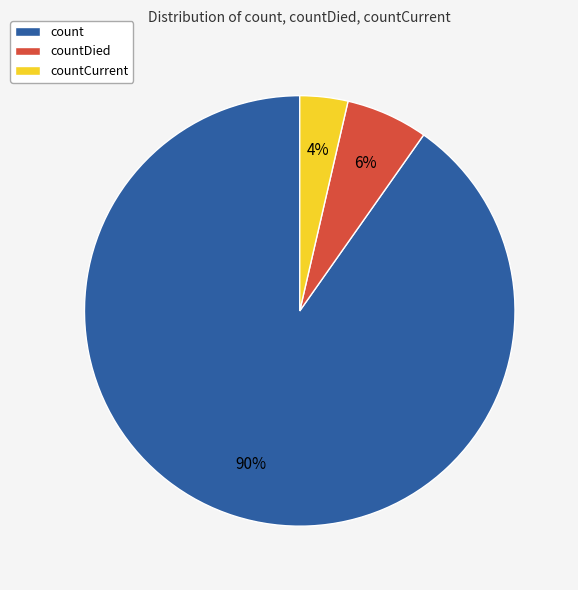

Does countCurrent represent more than half of the total?

No